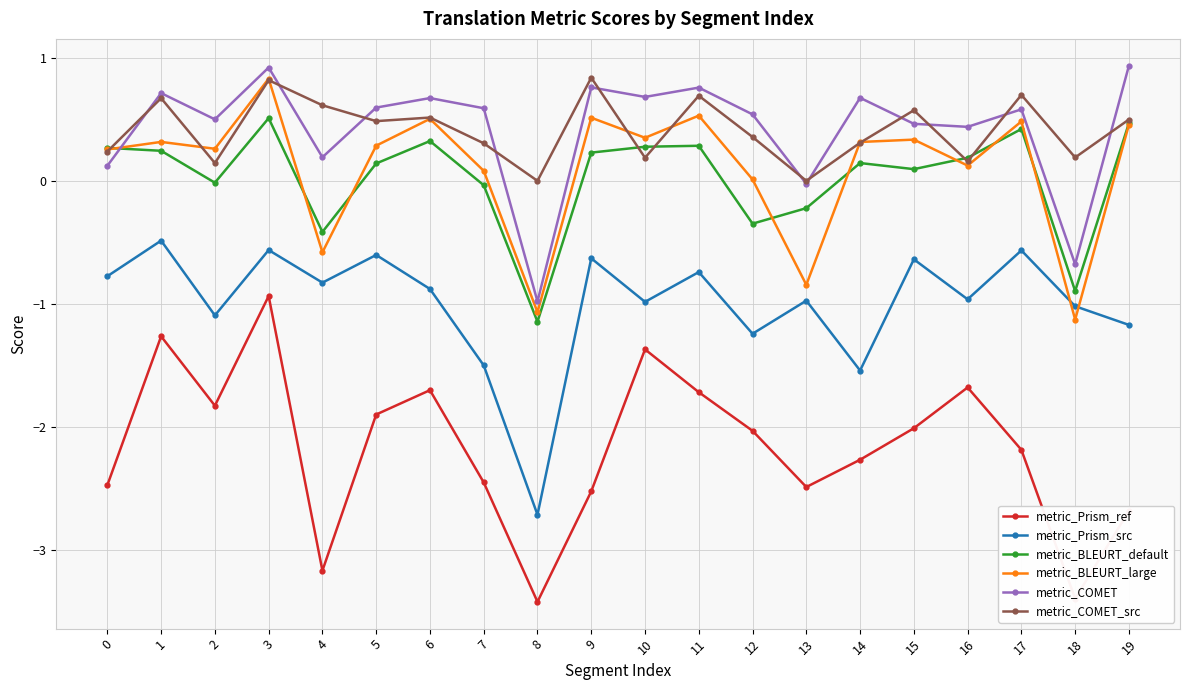

What is the value of the metric_COMET point at the 19th from the left?

-0.7